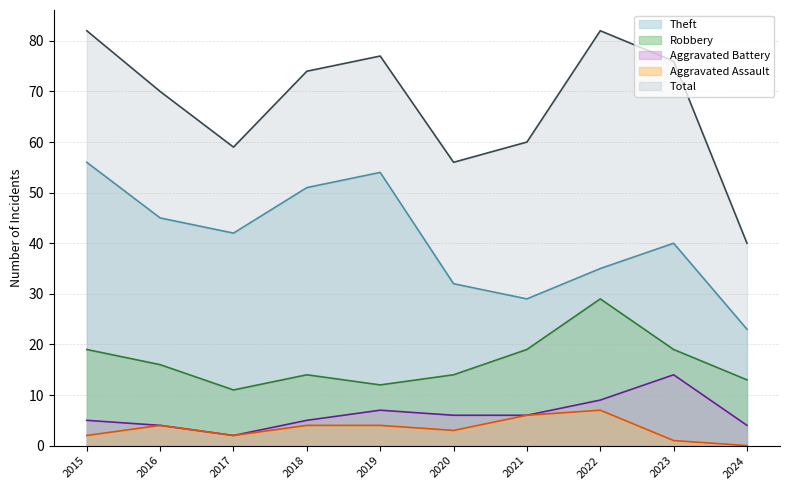

Between 2023 and 2020, which is larger?

2023